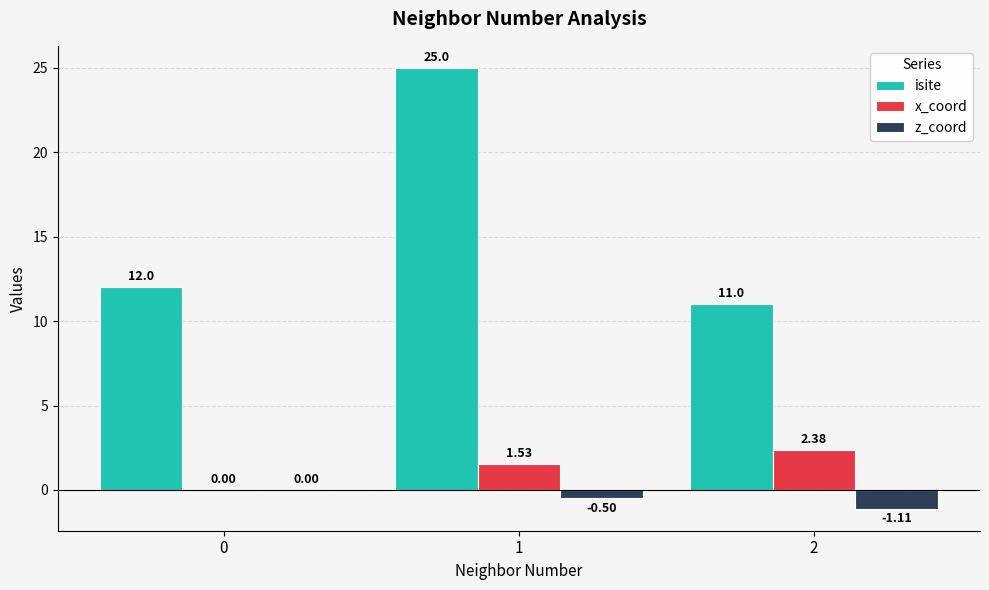

Which series has the largest total across all categories?

isite